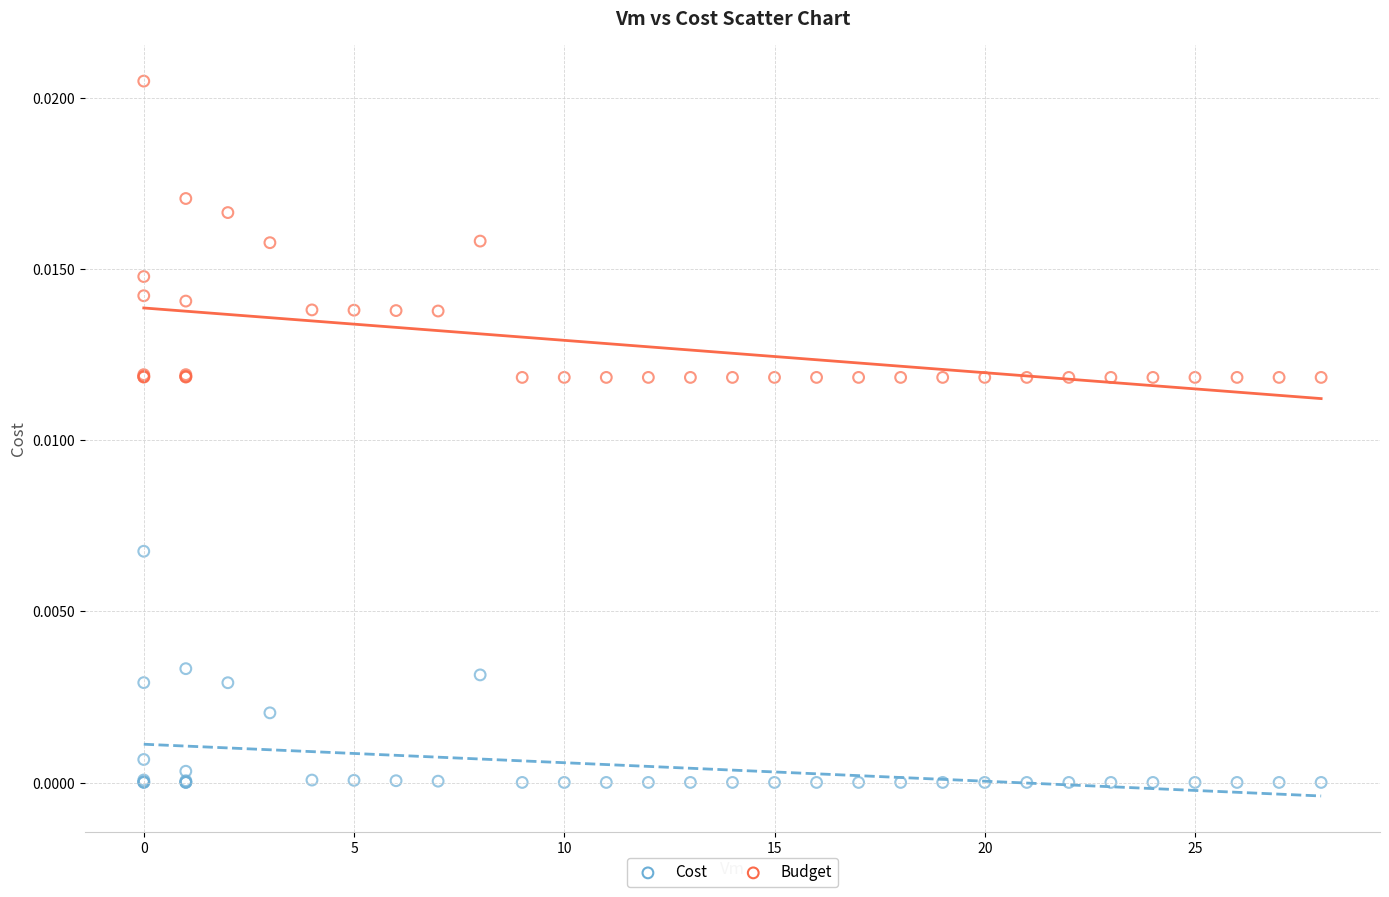

Which series contains the lowest Y value?

Cost